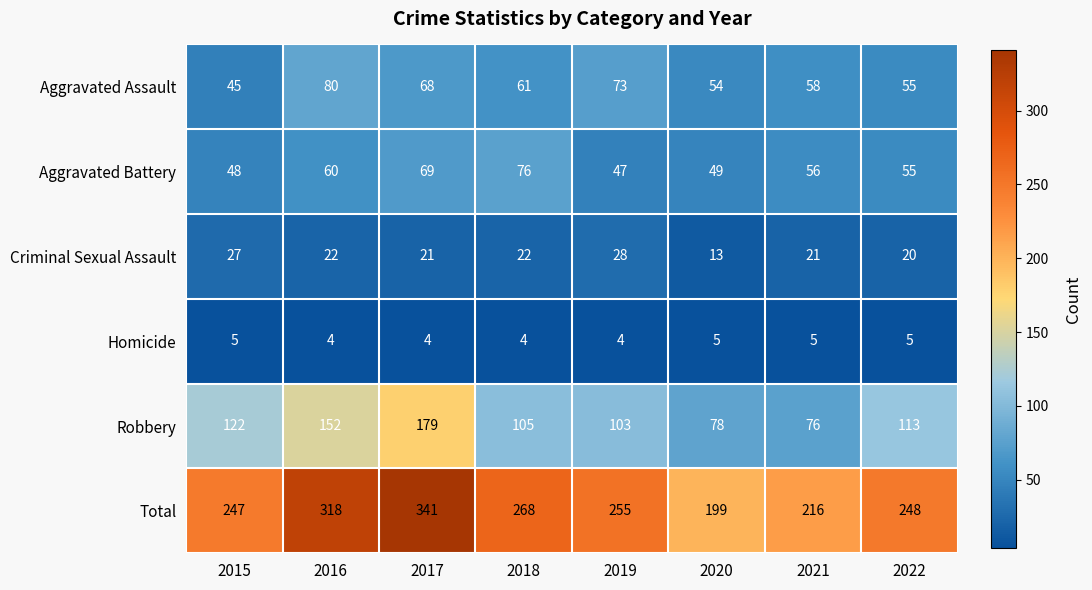

At which label is Robbery closest to 127?

2015